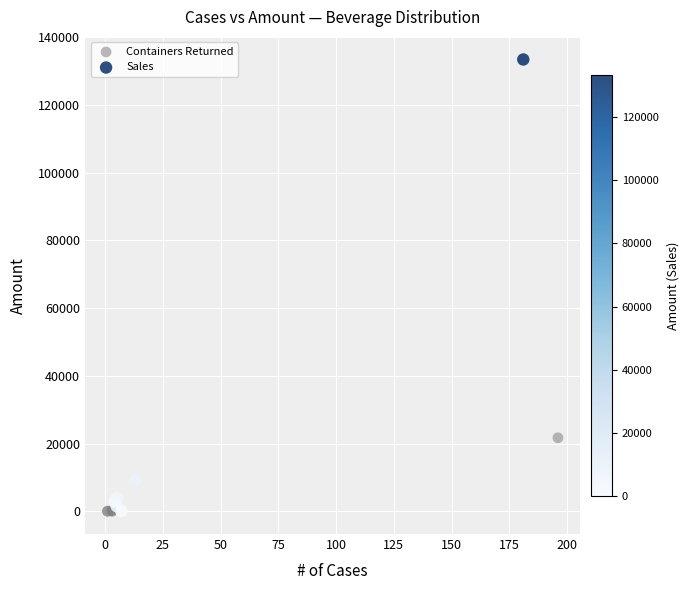

Which series has the largest Y range (max minus min)?

Sales